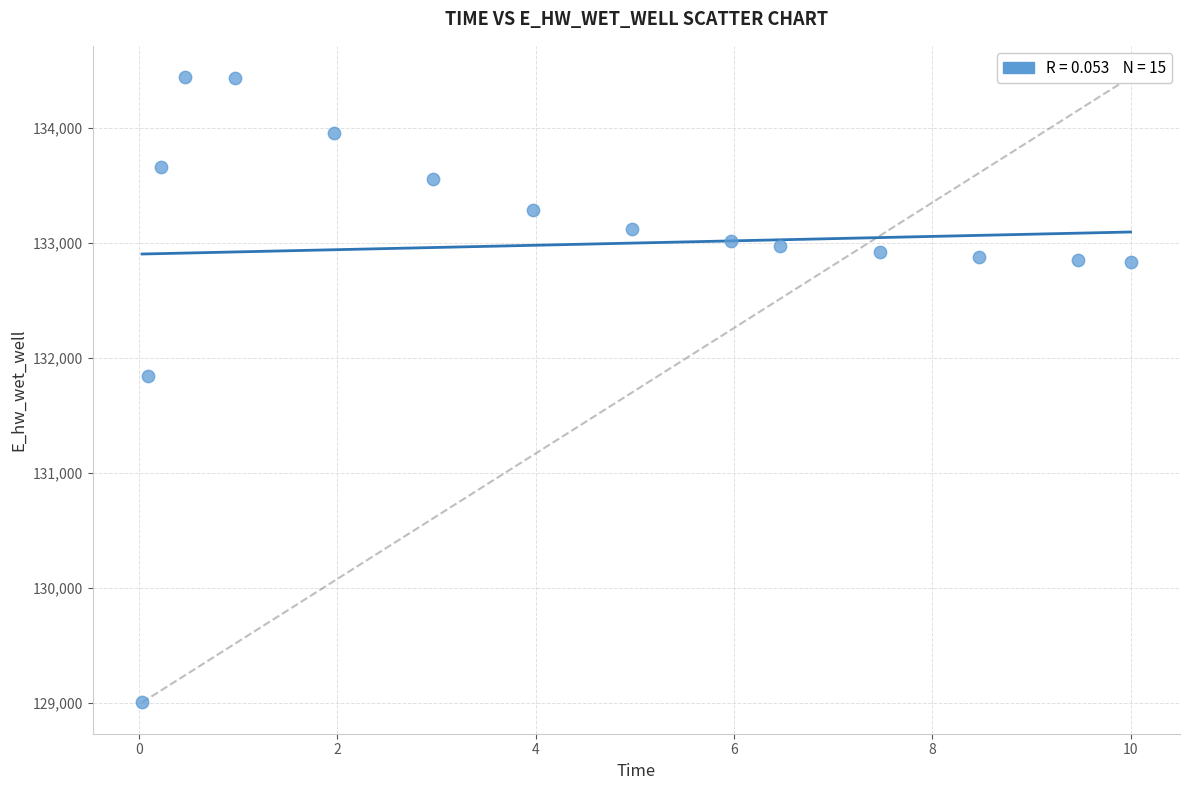

What is the range of X values (max minus min)?

10.0